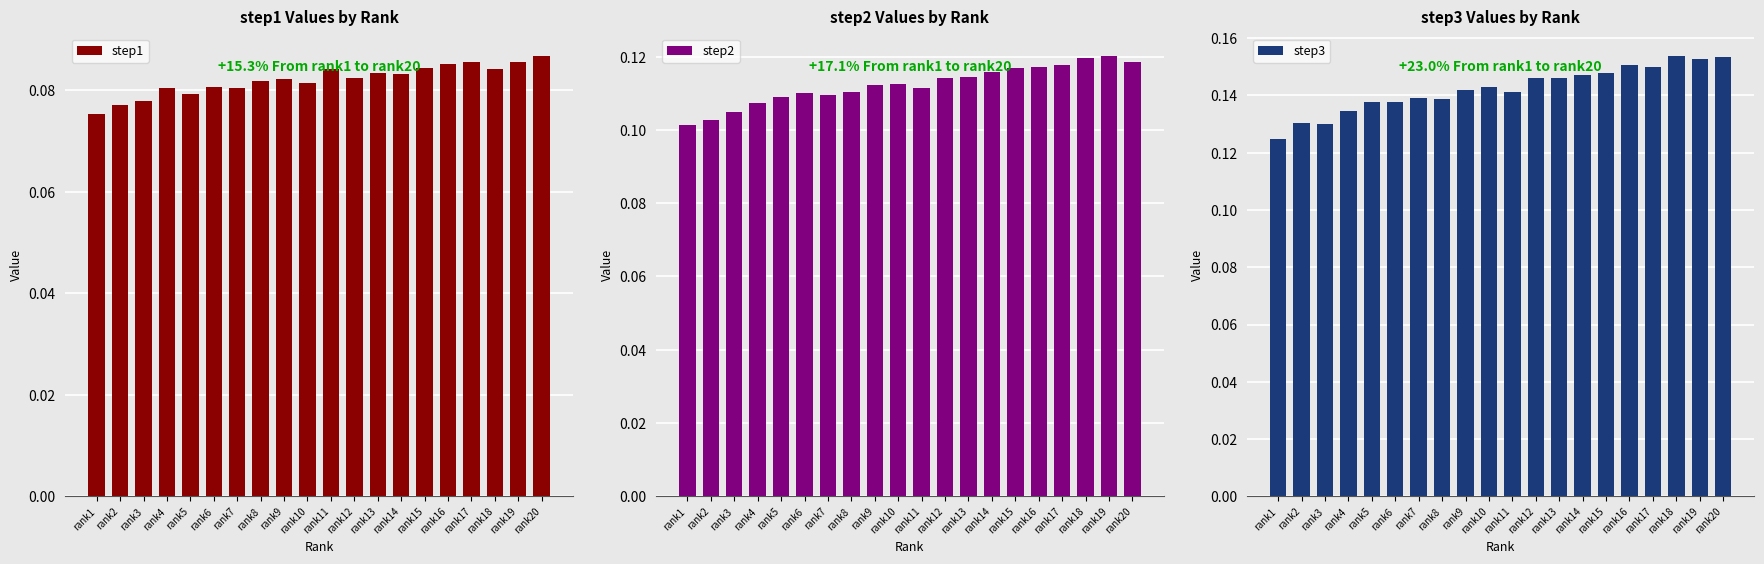

At which label is step3 closest to 0?

rank1